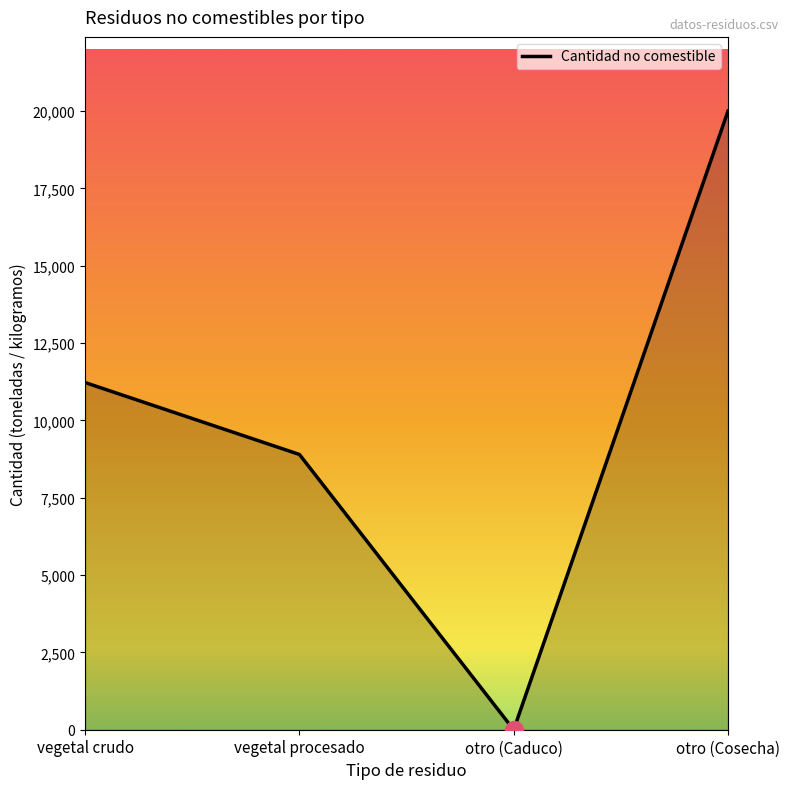

What value does the data have at otro (Caduco)?

0.1